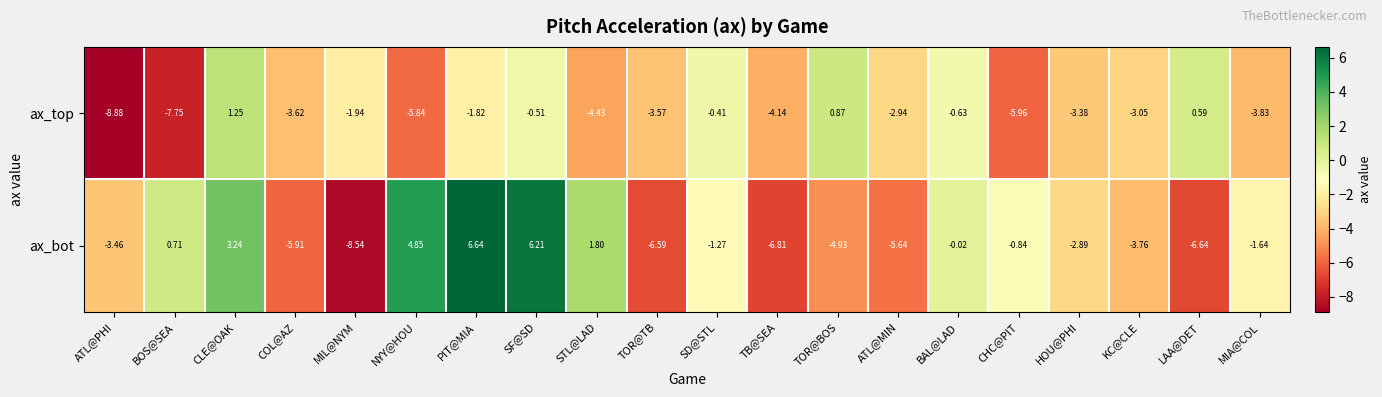

How many values in the ax_top series are below -3?

11